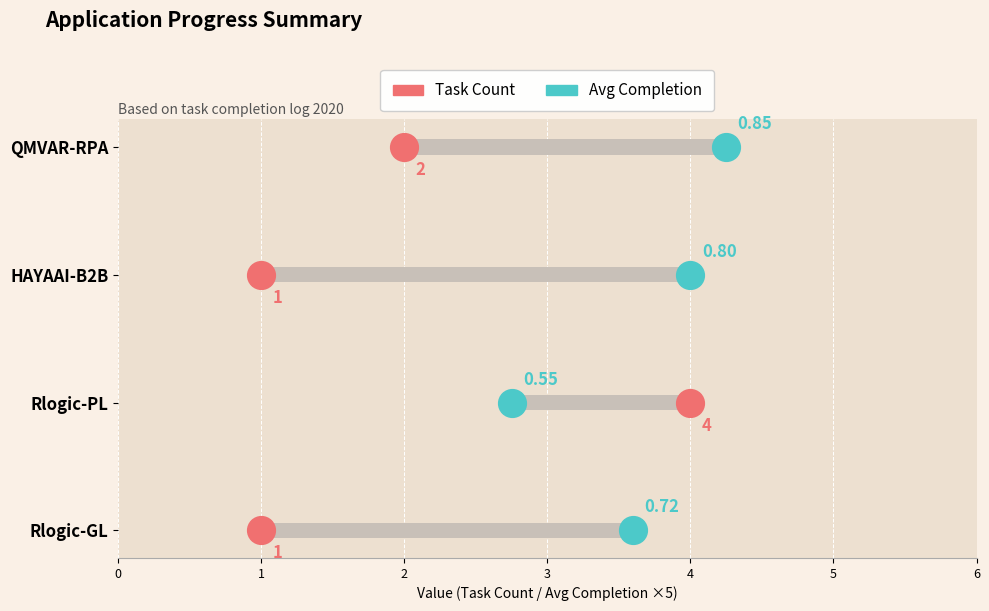

What are all the series names shown in the legend?

Task Count, Avg Completion